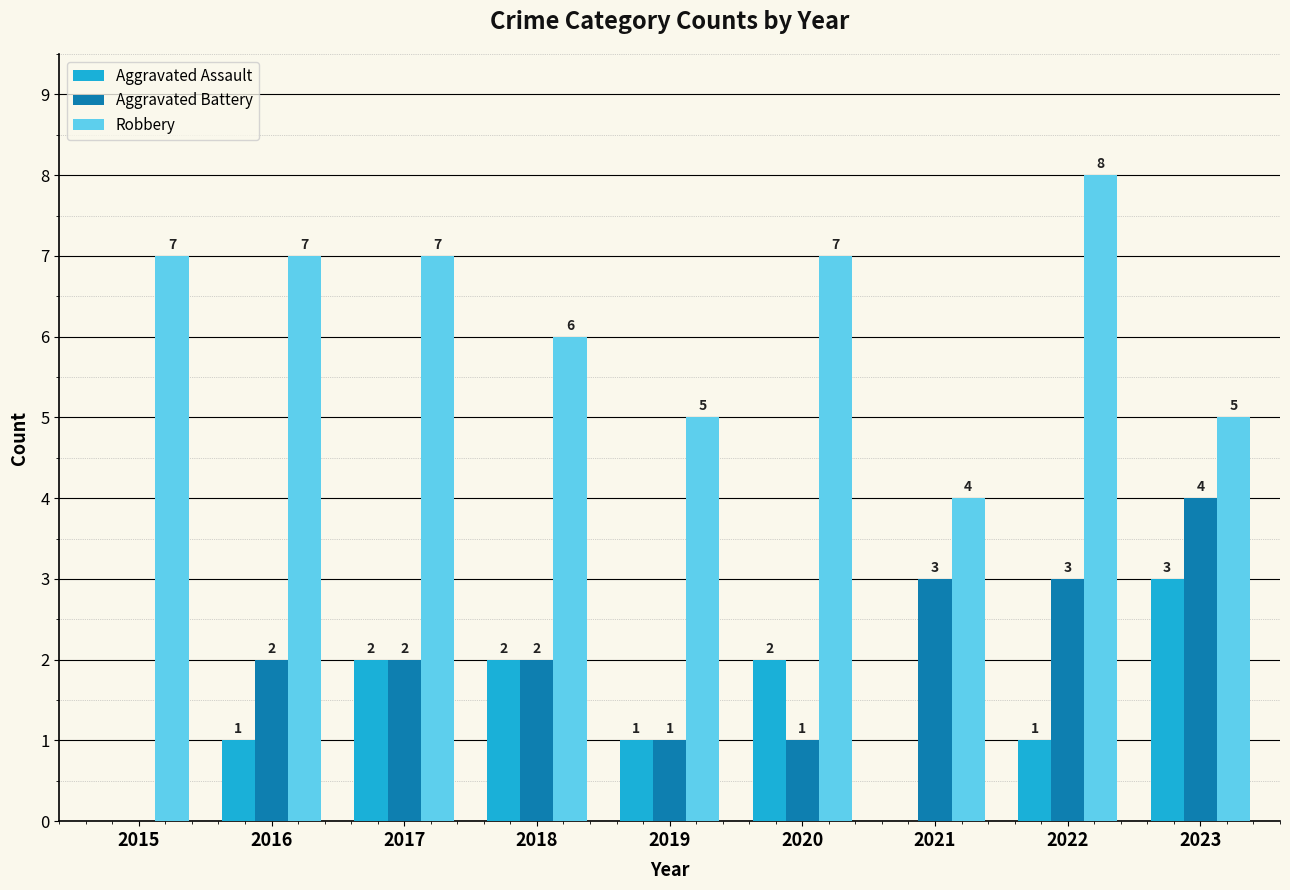

The value of Aggravated Battery at 2017 is 3. True or false?

False